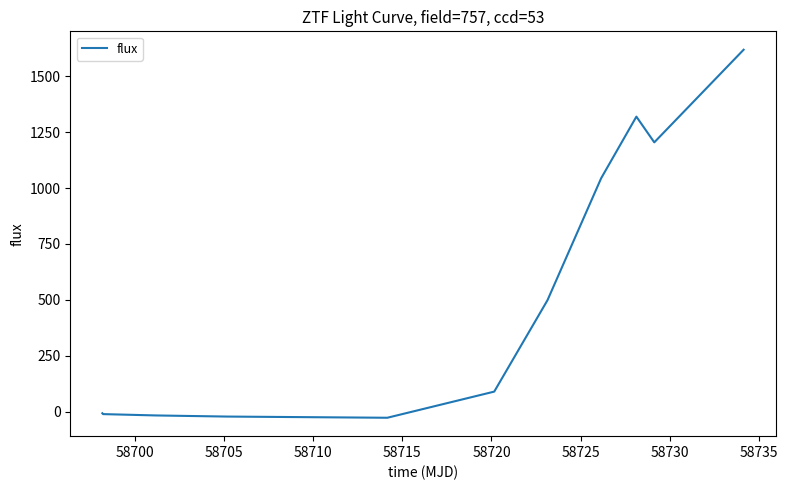

What is the average value?

517.3